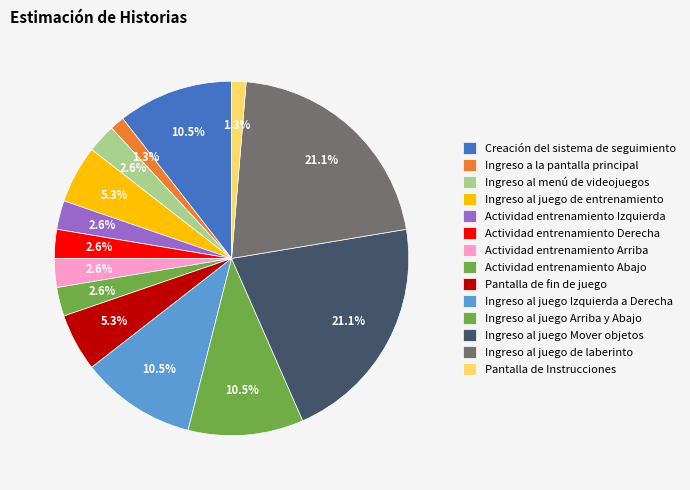

How many segments does this pie chart have?

14